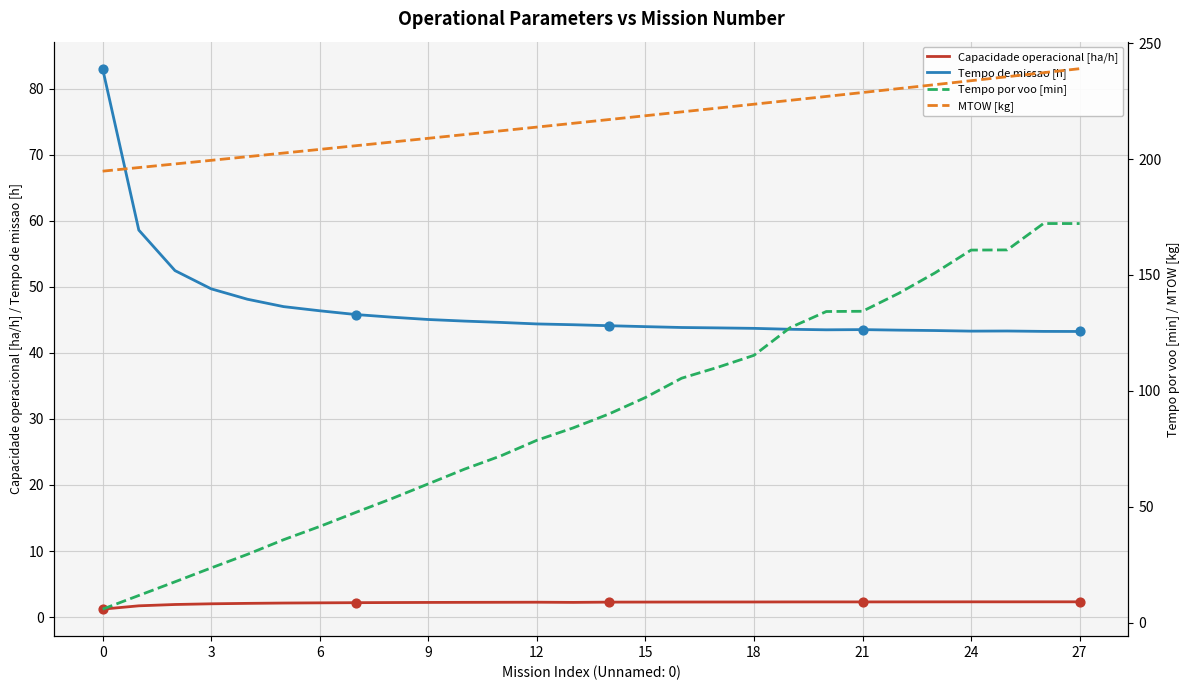

Is the value of MTOW [kg] at 19 greater than the value of Capacidade operacional [ha/h] at 21?

Yes